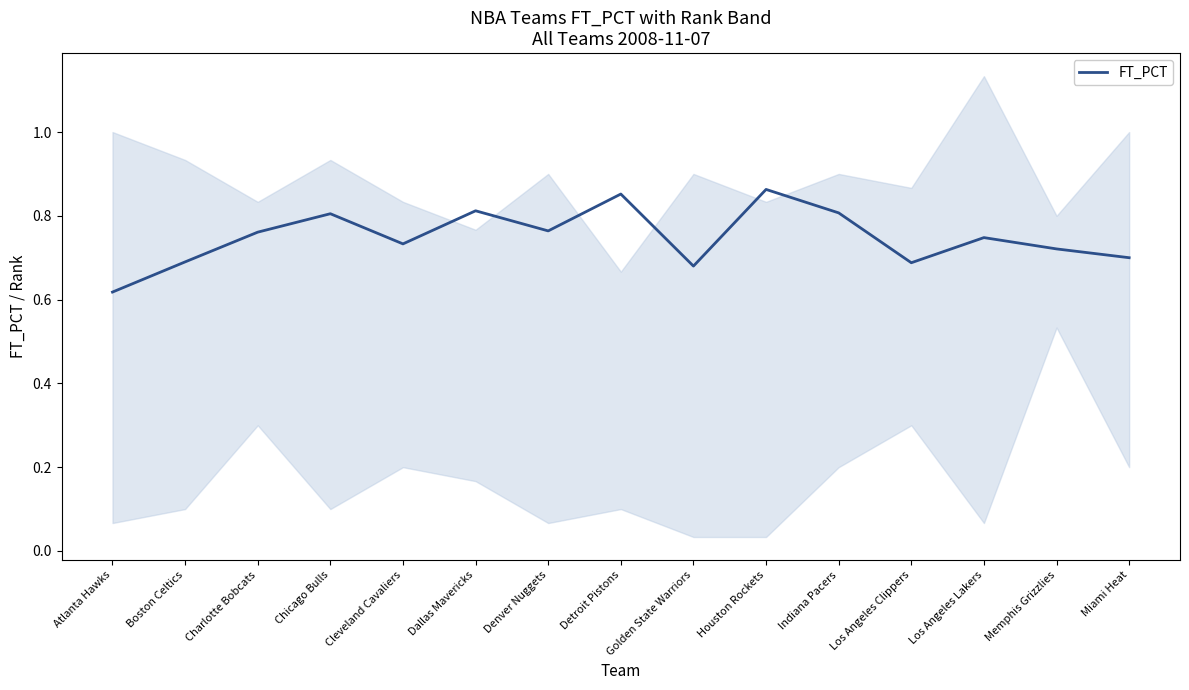

Reading right to left, extract all data points from this chart.

Miami Heat=0.7	Memphis Grizzlies=0.7	Los Angeles Lakers=0.7	Los Angeles Clippers=0.7	Indiana Pacers=0.8	Houston Rockets=0.9	Golden State Warriors=0.7	Detroit Pistons=0.9	Denver Nuggets=0.8	Dallas Mavericks=0.8	Cleveland Cavaliers=0.7	Chicago Bulls=0.8	Charlotte Bobcats=0.8	Boston Celtics=0.7	Atlanta Hawks=0.6